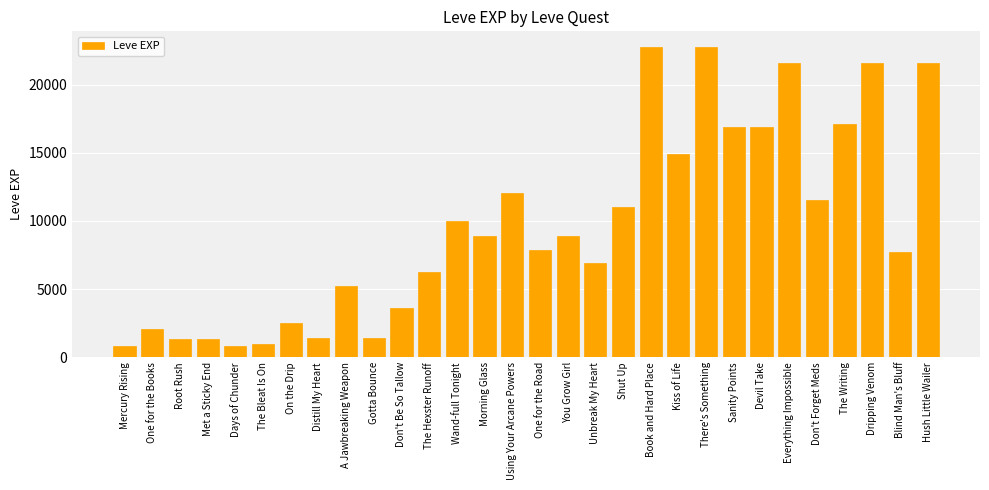

What is the minimum value shown in the chart?

800